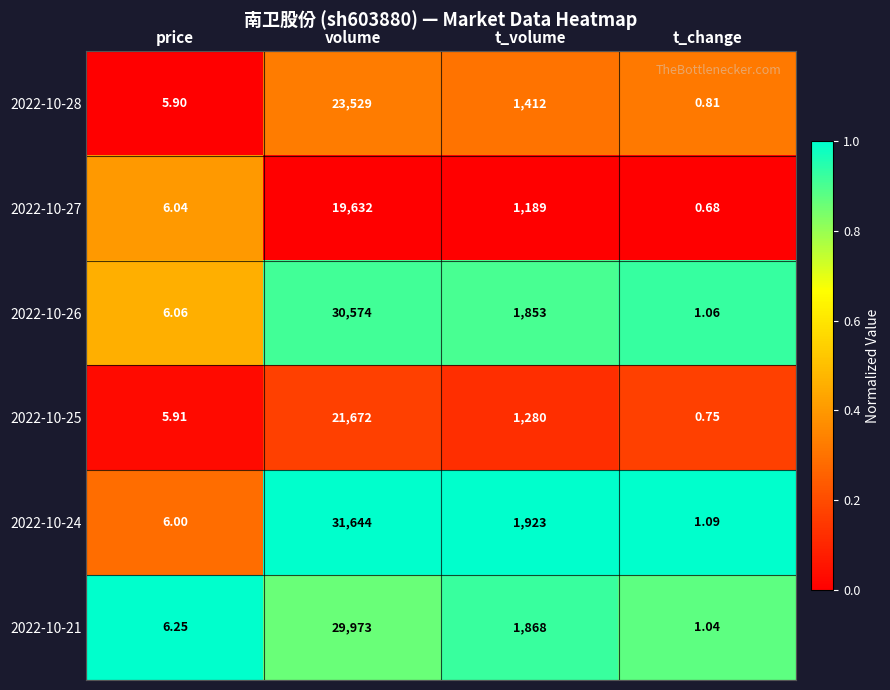

What is the greatest value displayed?

31644.0